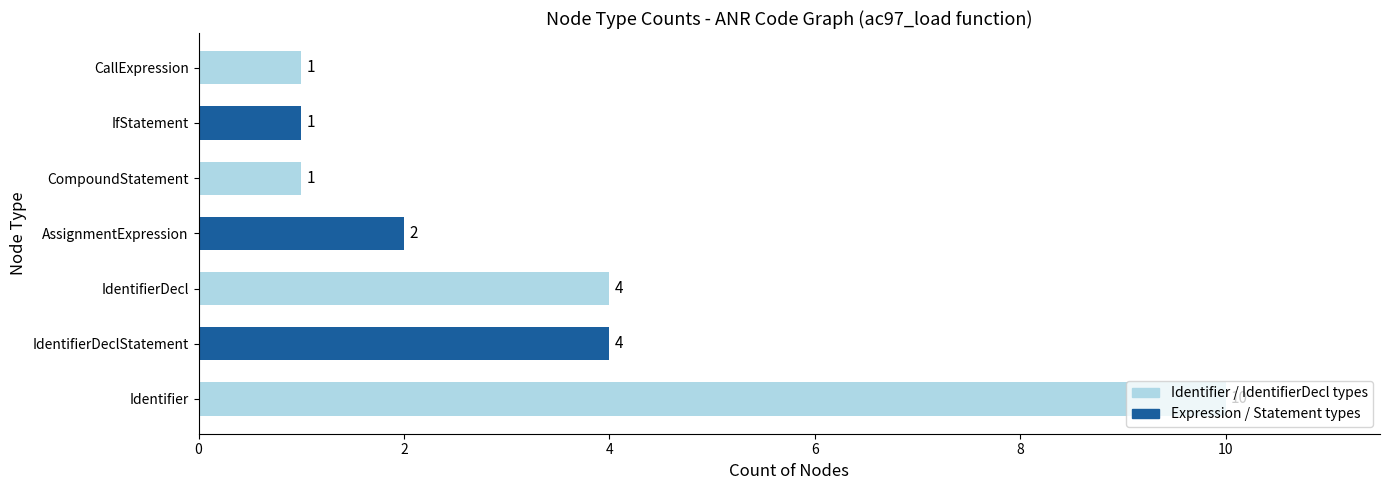

Count the values in the range 1 to 4.

6